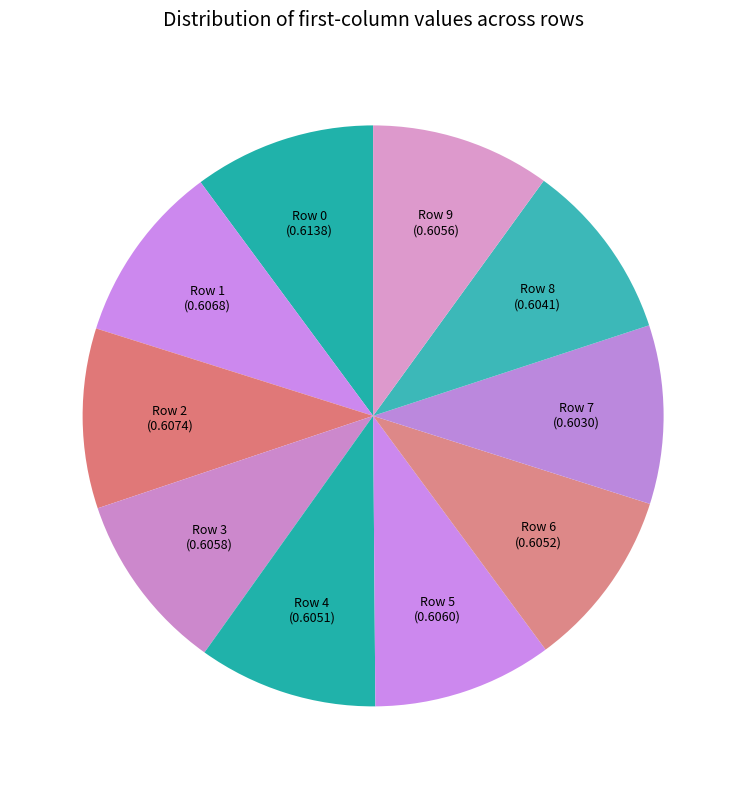

Is the sum of Row 7 and Row 1 greater than half?

No